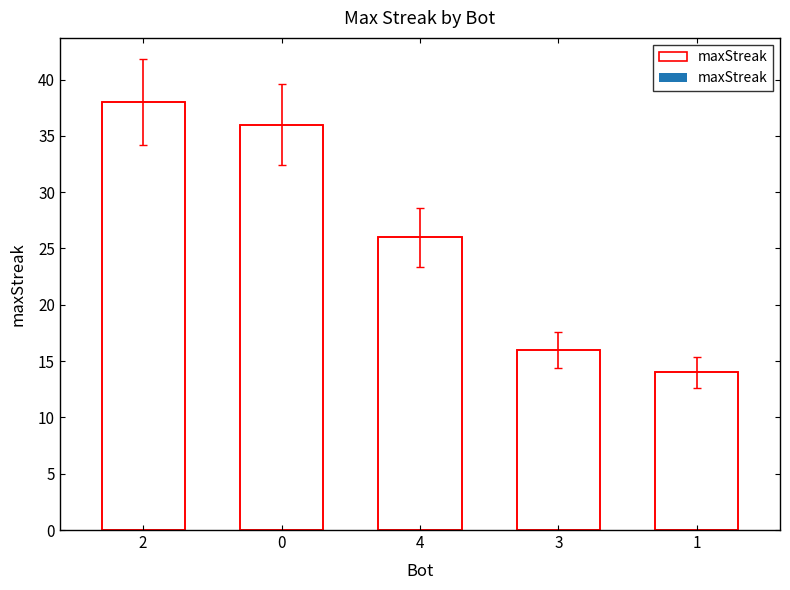

Approximately how many times larger is the value at 4 compared to 2?

0.7